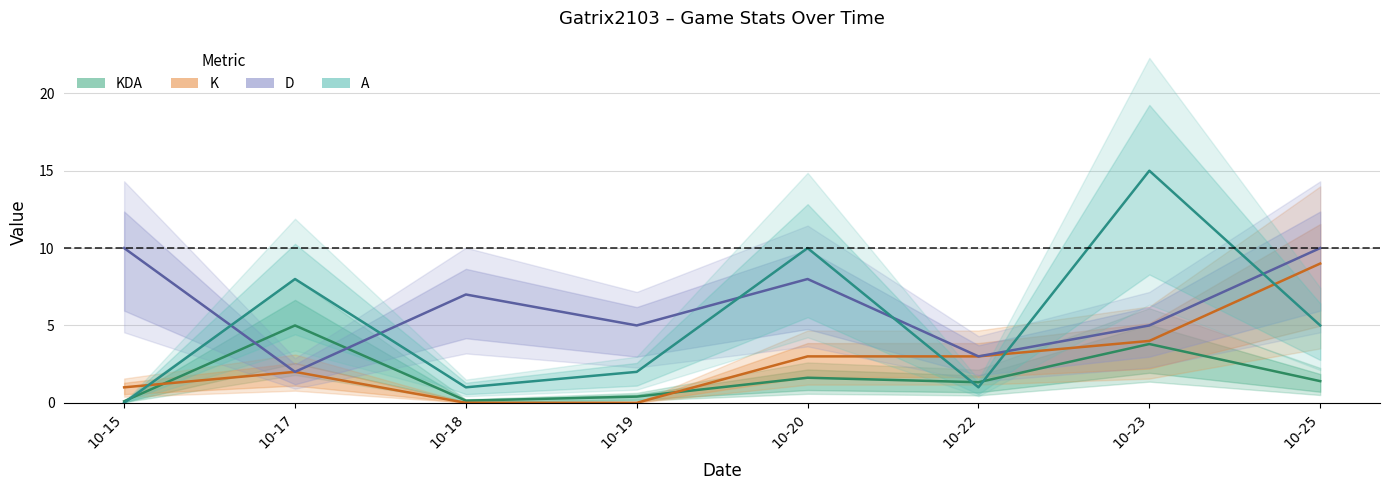

Reading right to left, transcribe all the data shown in this chart.

KDA: 1.4	3.8	1.3	1.6	0.4	0.1	5.0	0.1
K: 9.0	4.0	3.0	3.0	0.0	0.0	2.0	1.0
D: 10.0	5.0	3.0	8.0	5.0	7.0	2.0	10.0
A: 5.0	15.0	1.0	10.0	2.0	1.0	8.0	0.0